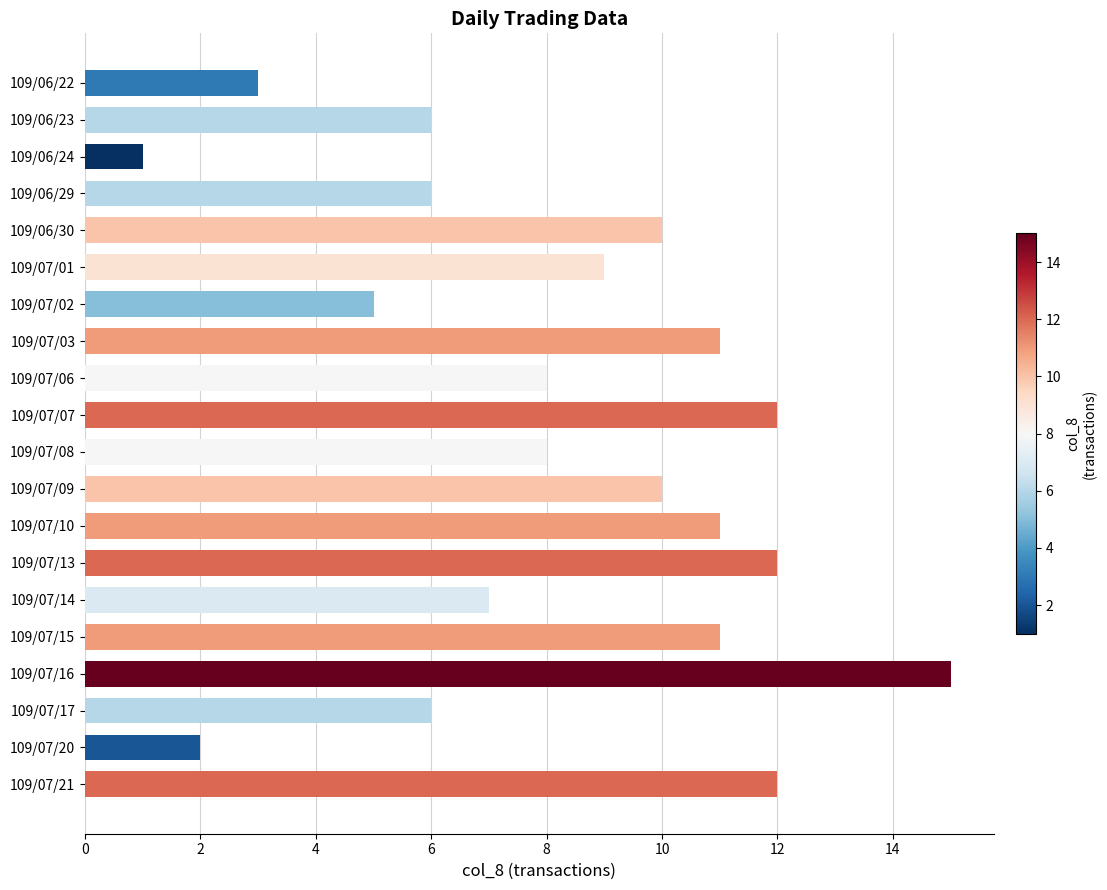

True or false: the data shows 14 at 109/07/09.

False